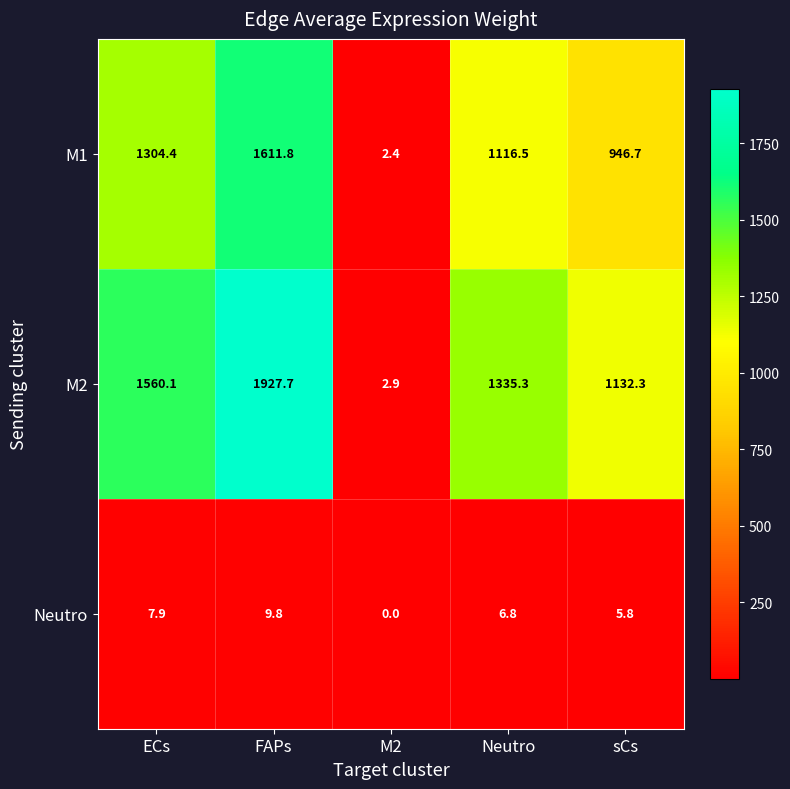

Between ECs and M2, which series saw the biggest shift?

M2